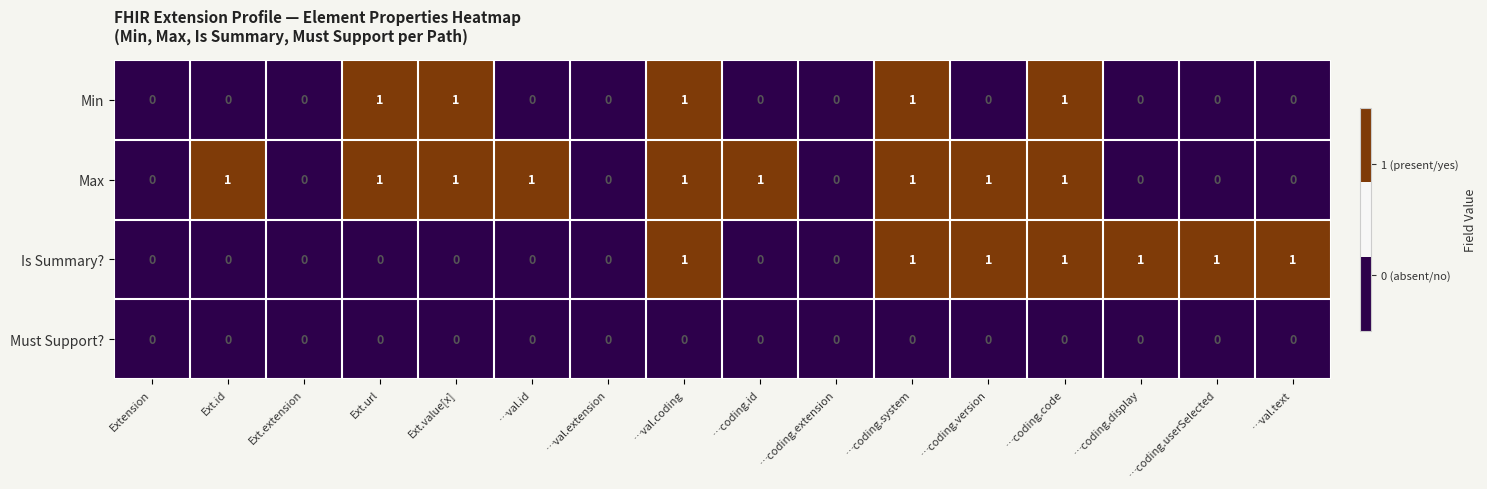

What is the sum of all Is Summary? values?

7